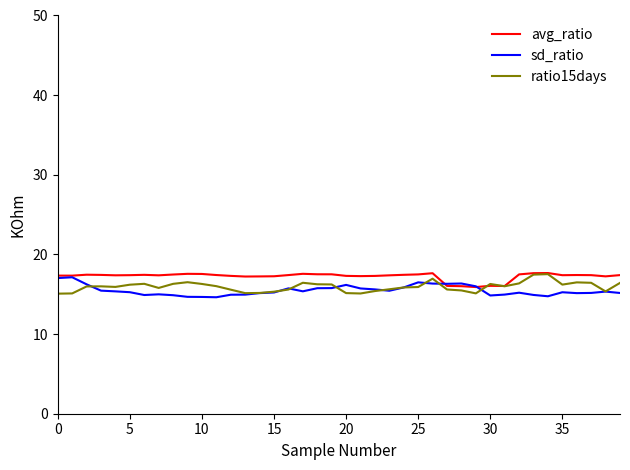

What is the smallest value displayed?

14.6